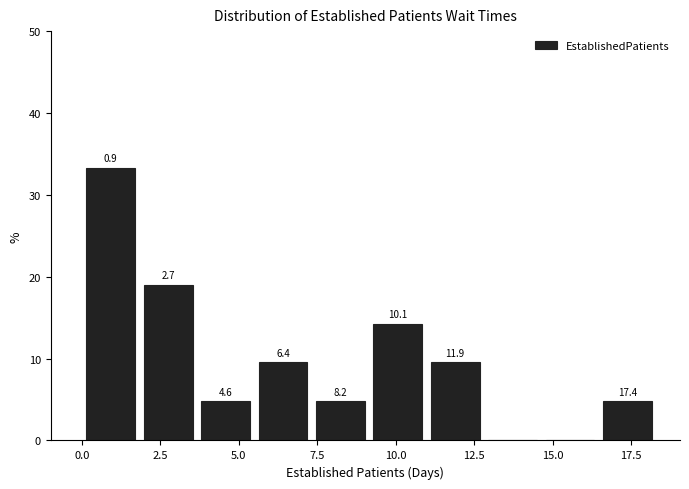

Read against the x-axis, roughly where is the centre of the tallest bar?

1.0